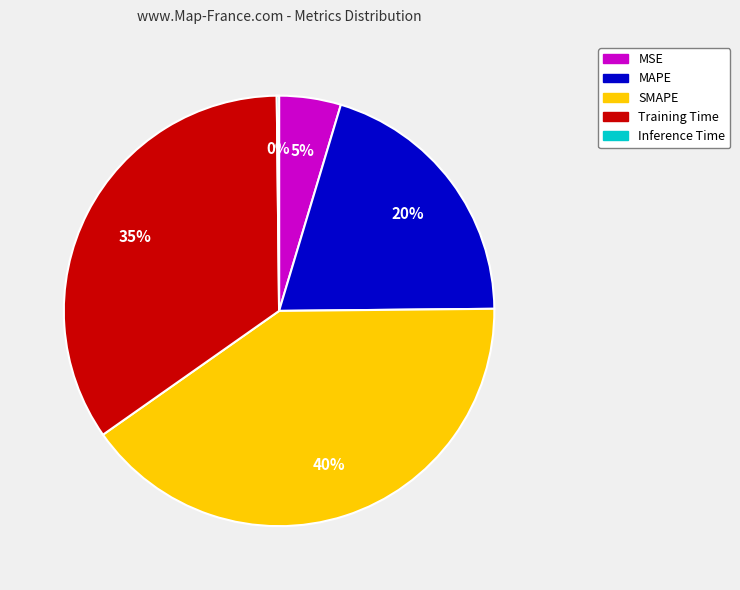

To the nearest percent, what percentage of the pie is SMAPE?

40%